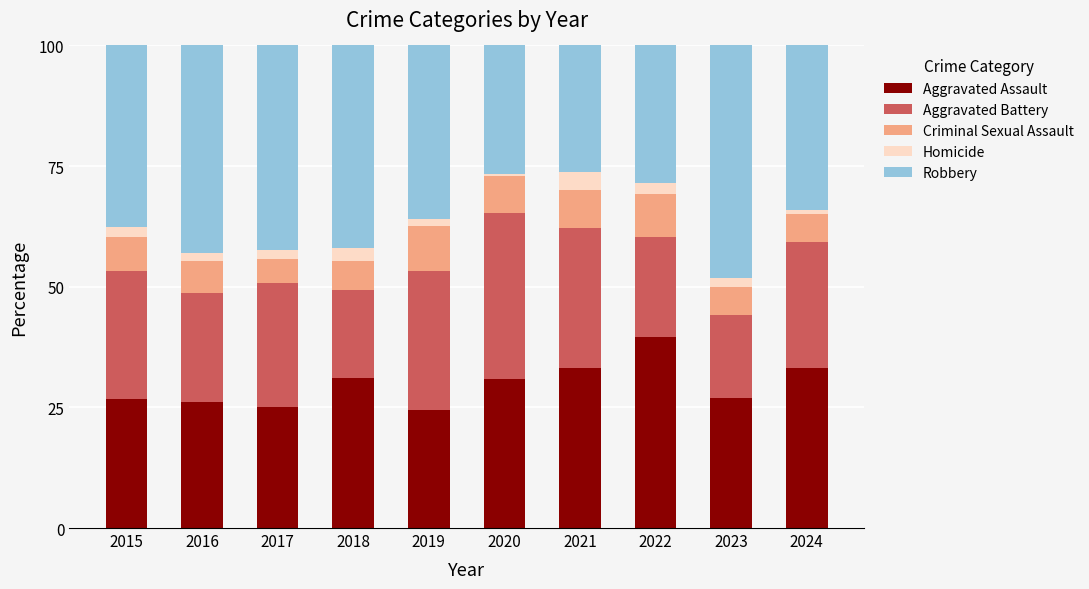

At which label does Aggravated Assault reach its peak?

2022